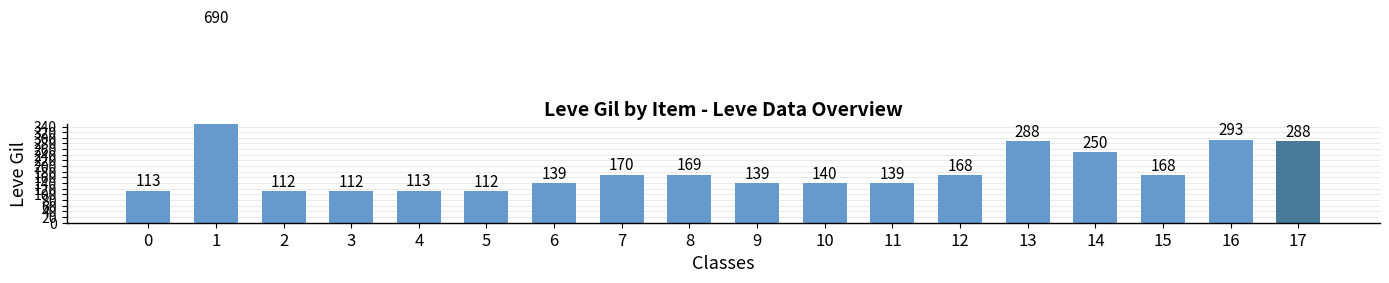

Which category has the highest value across all series?

1